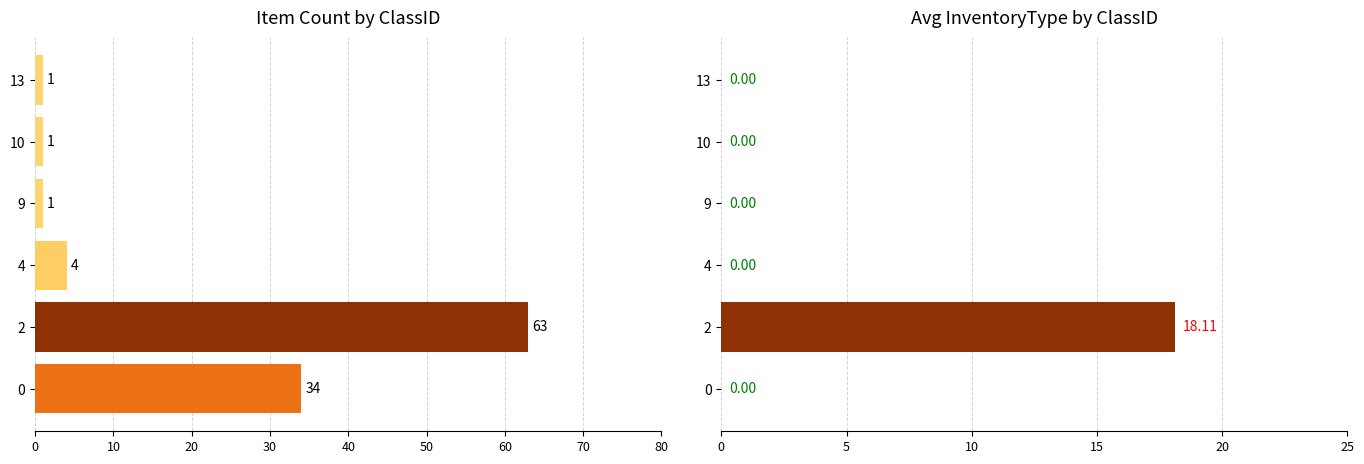

Which series changed the most between 4 and 13?

Count